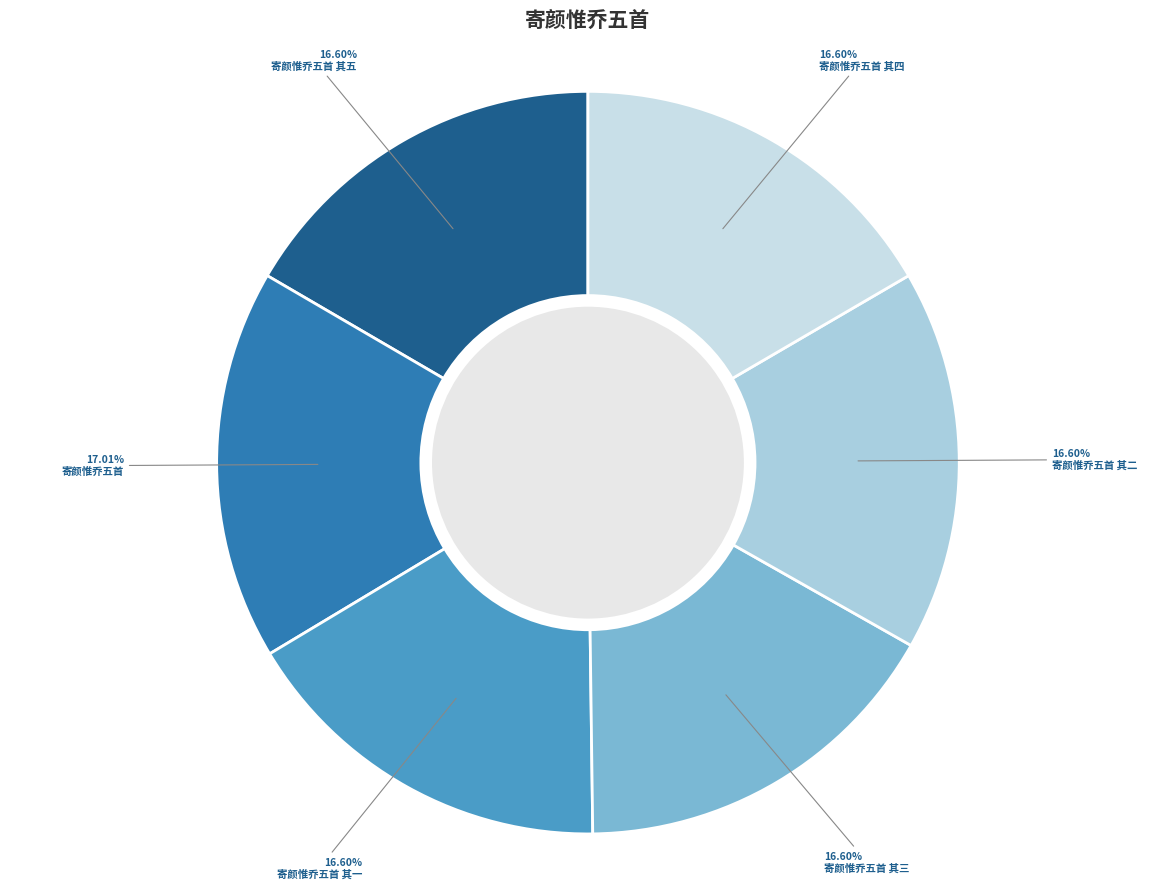

Which slice is the smallest?

寄颜惟乔五首 其一